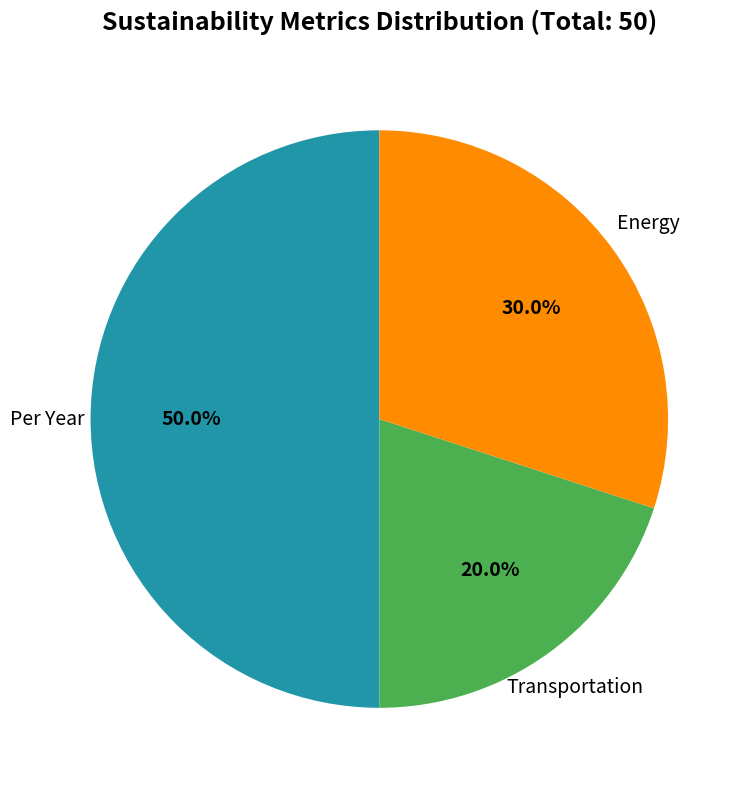

Rank the categories by value from highest to lowest.

Per Year, Energy, Transportation